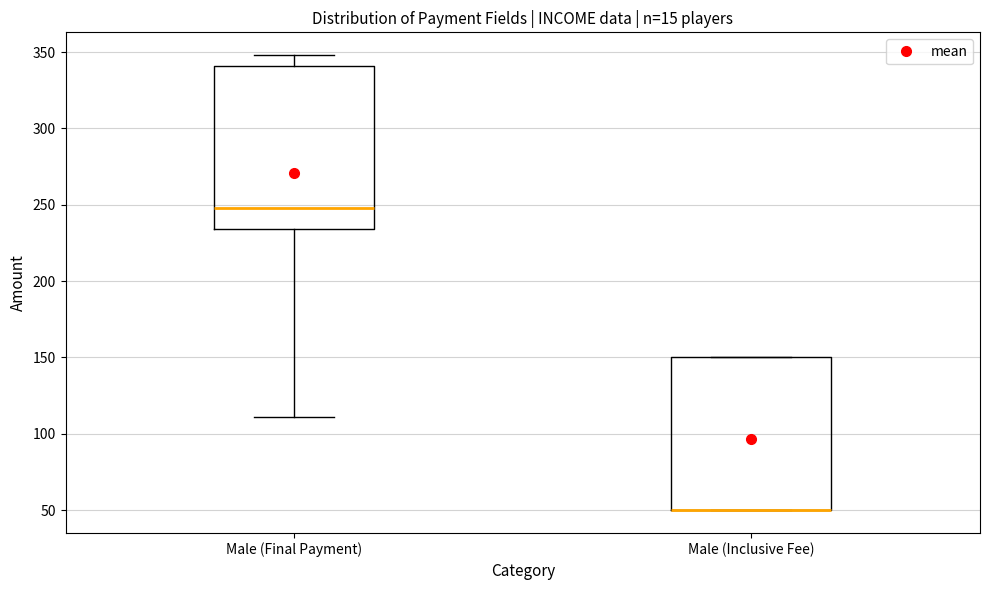

Comparing the boxes themselves (not the whiskers), which one is the tallest?

Male (Final Payment)